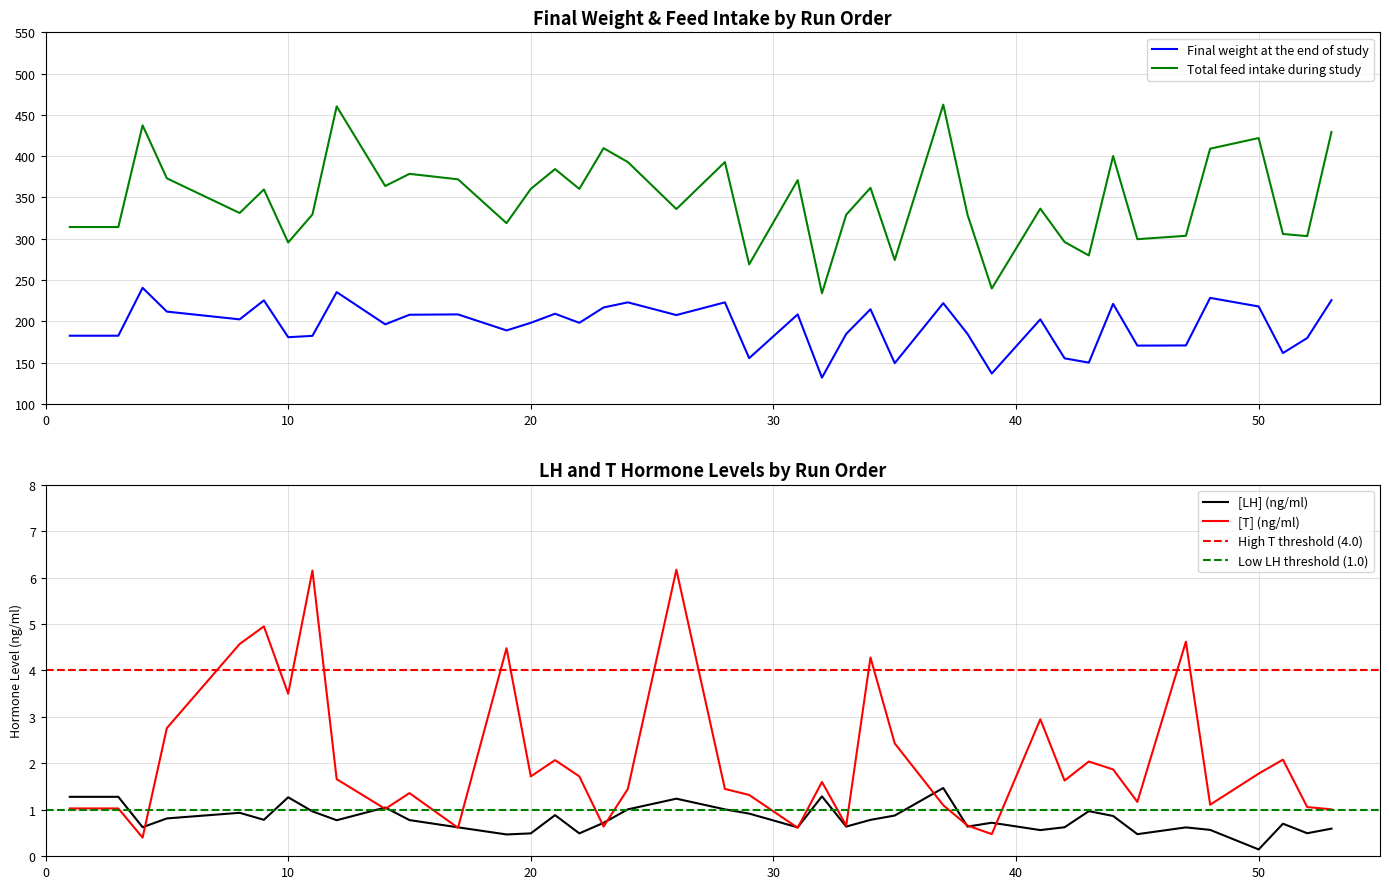

The [LH] (ng/ml) series shows 1.3 at 10. True or false?

True